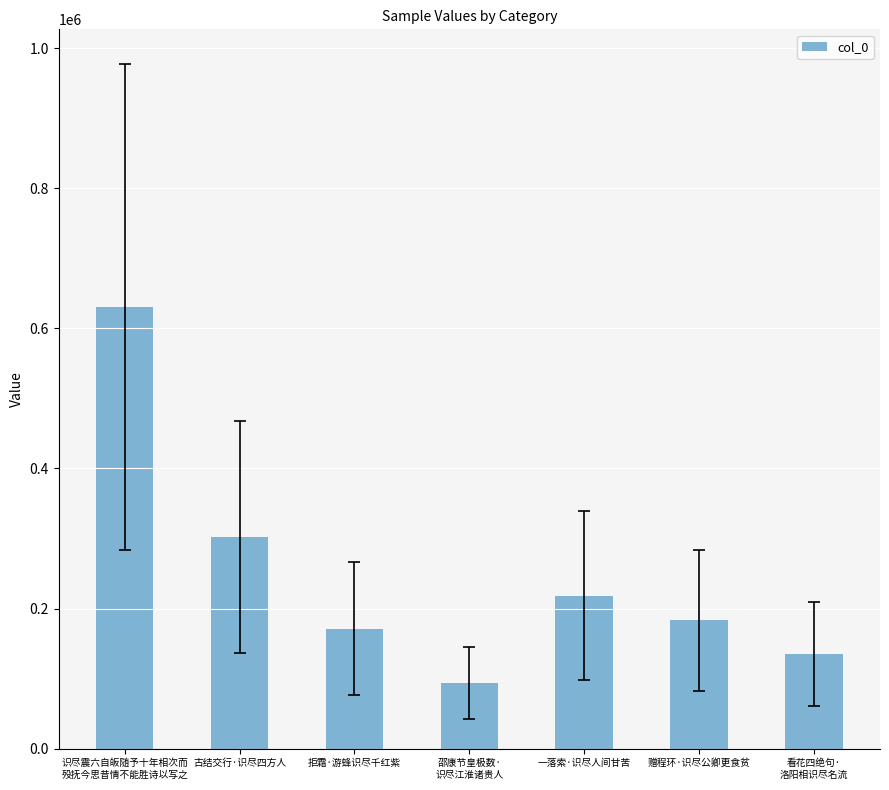

Reading left to right, transcribe all the data shown in this chart.

630887	302174	171496	93186	218562	183200	134628